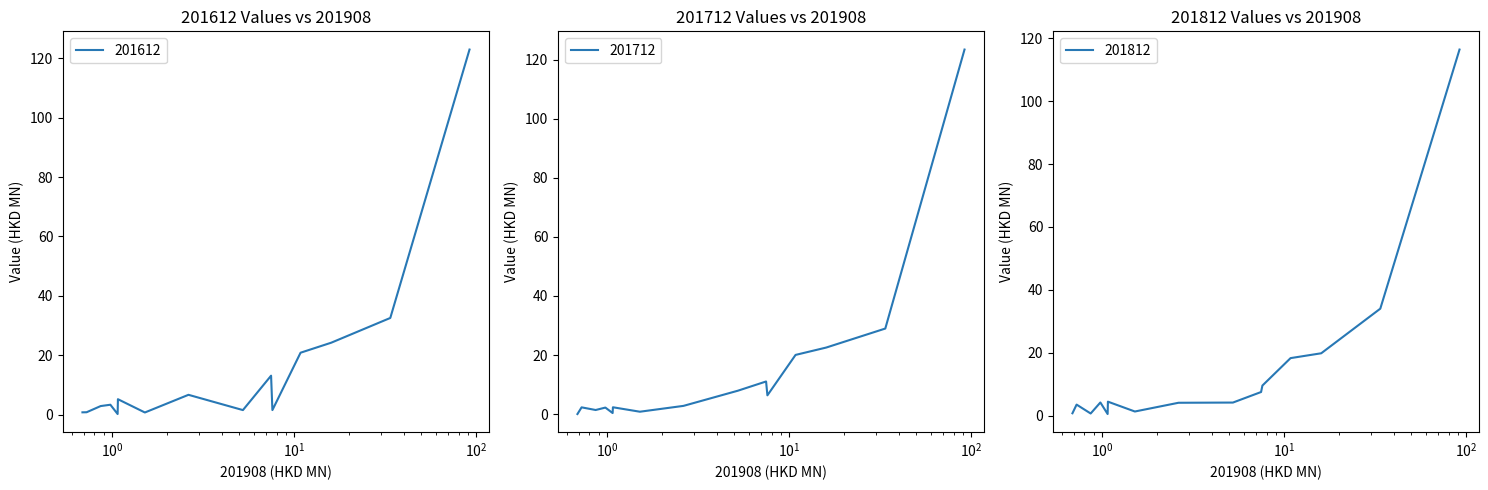

True or false: 201612 and 201712 intersect in this chart.

True